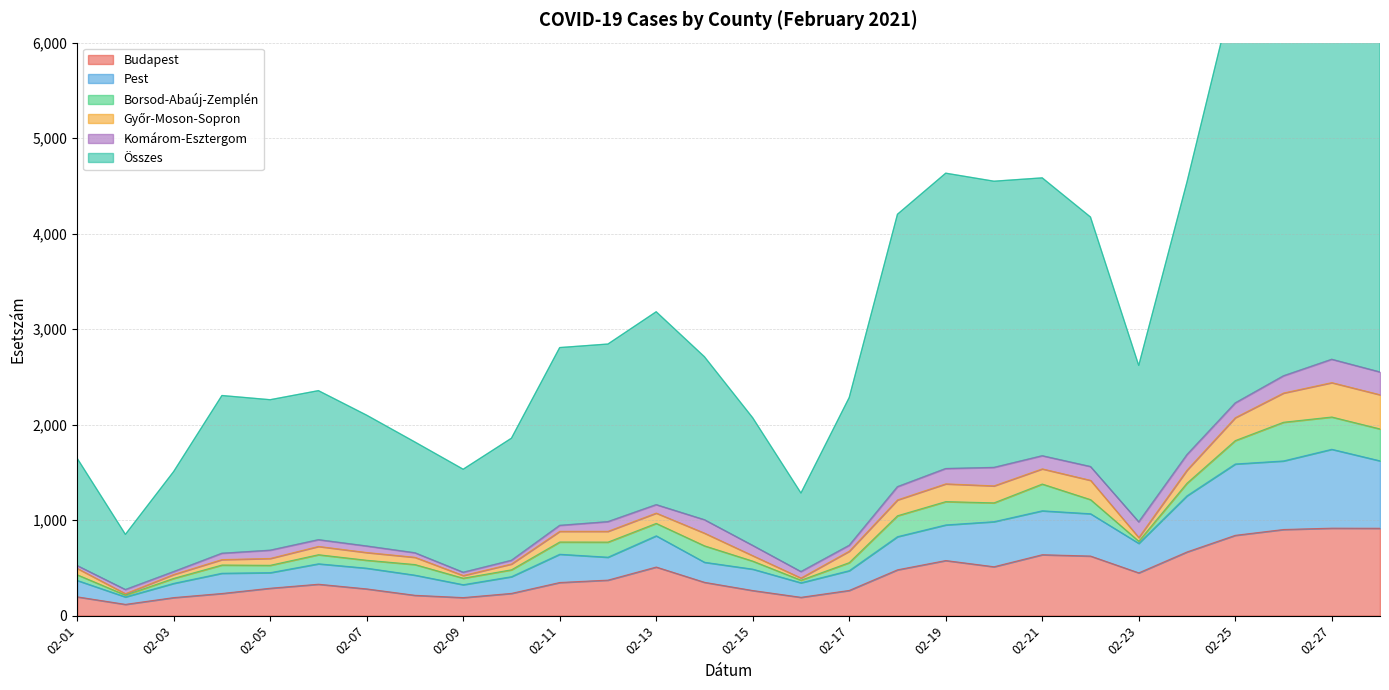

What is the difference between the second highest and second lowest values in the Összes series?

5895